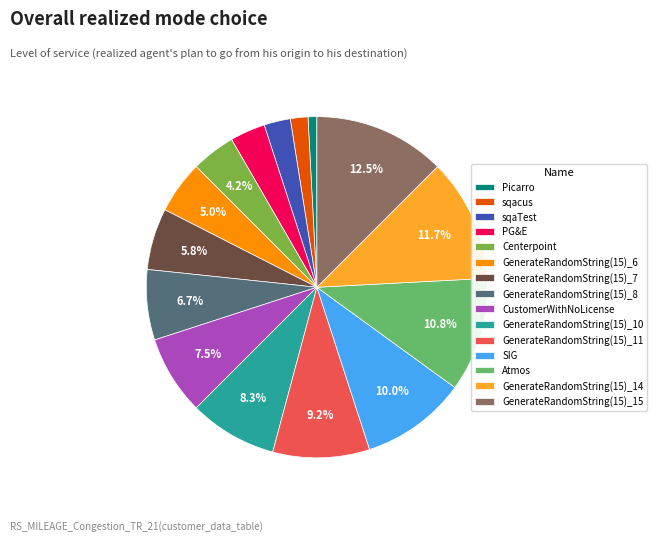

What is the smallest slice in the pie chart?

Picarro